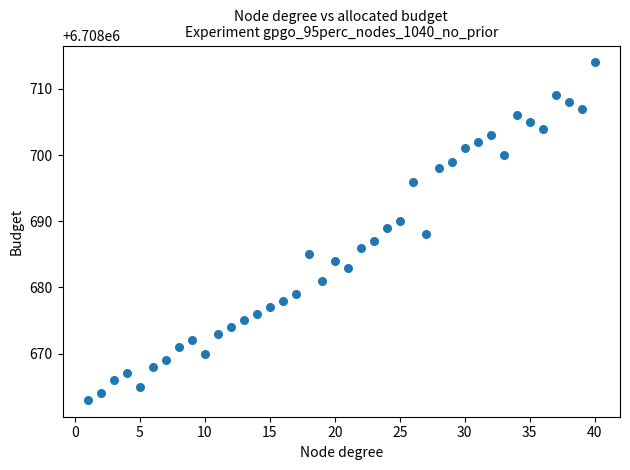

What is the range of Y values (max minus min)?

51